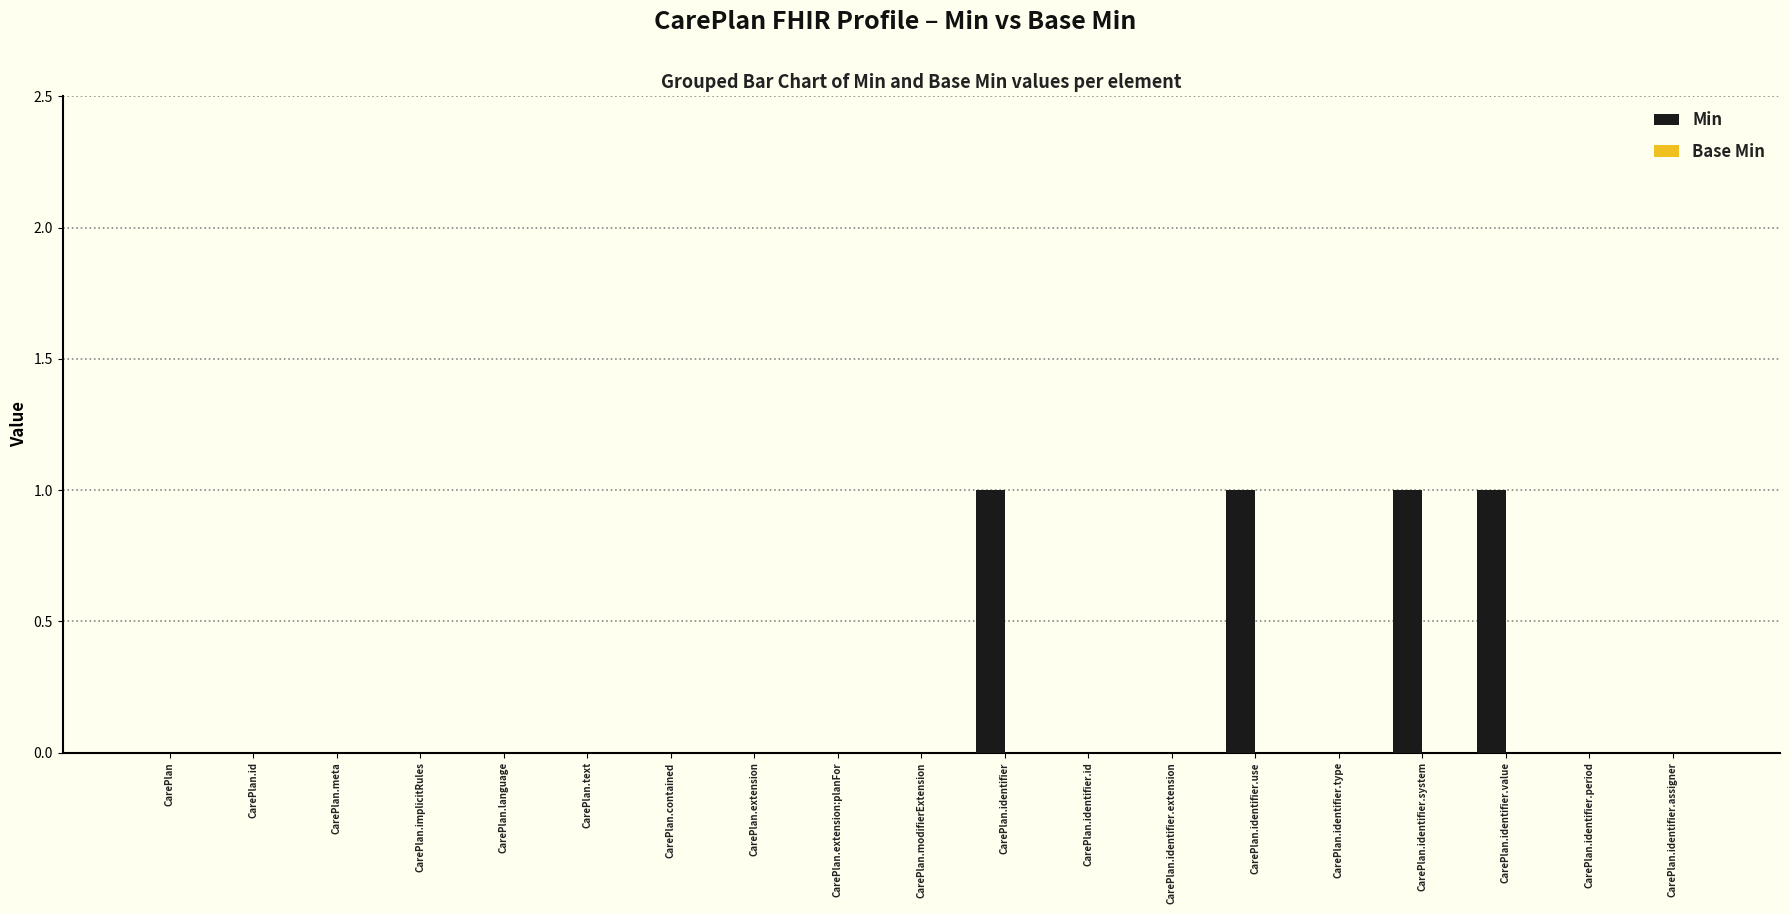

Which has a higher value, CarePlan.modifierExtension or CarePlan.identifier?

CarePlan.identifier